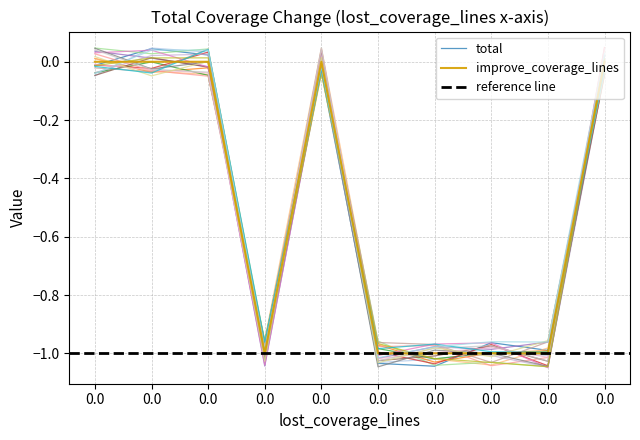

How many times do total and improve_coverage_lines cross each other?

3